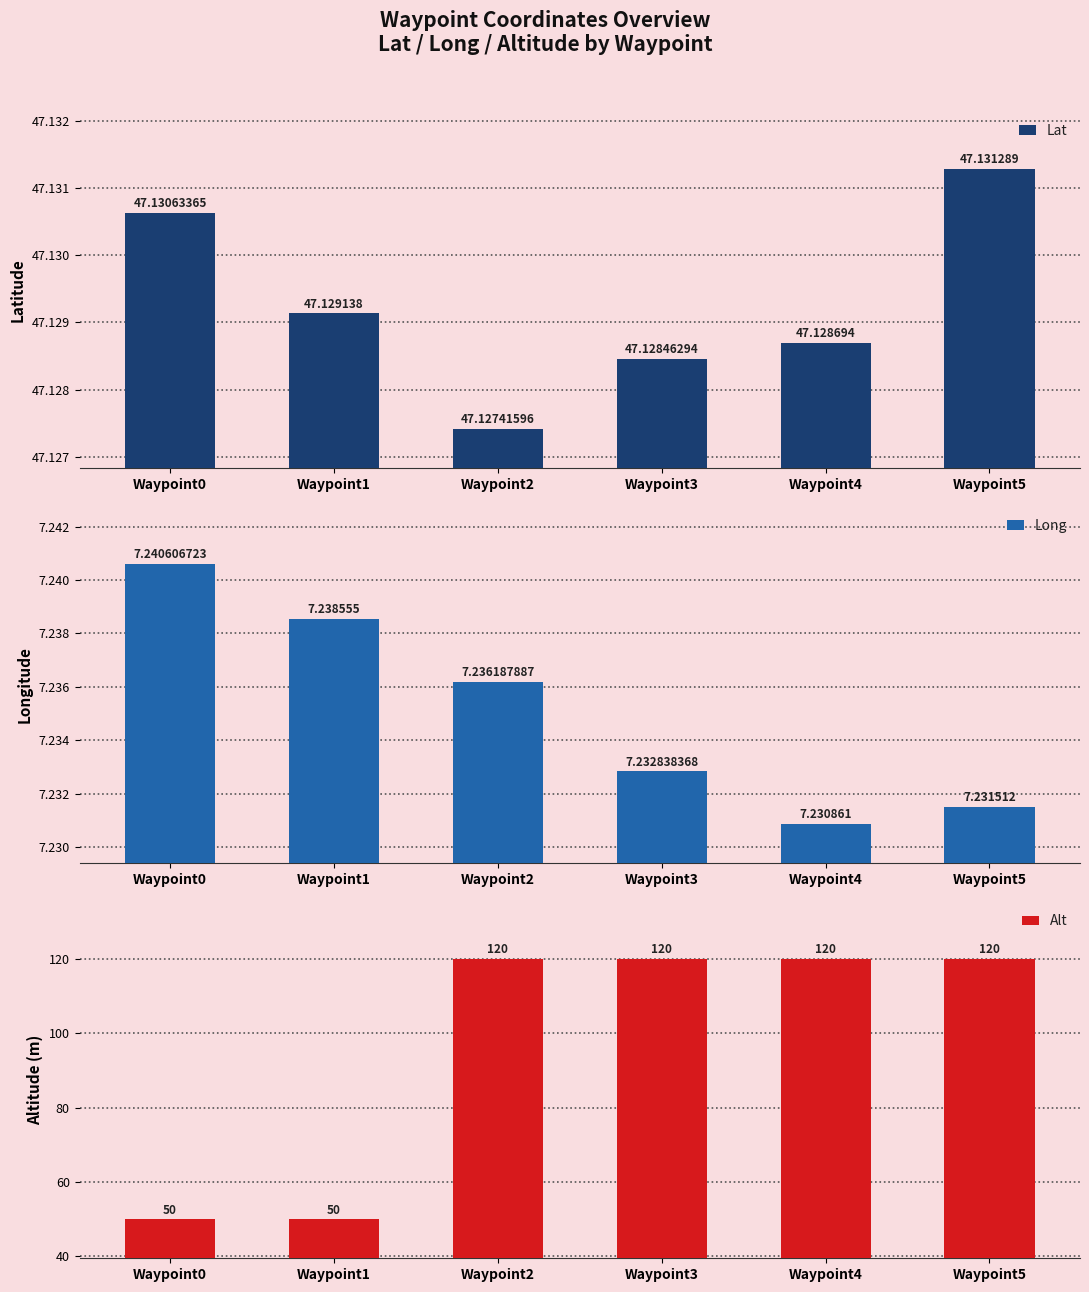

What are all the series names shown in the legend?

Lat, Long, Alt